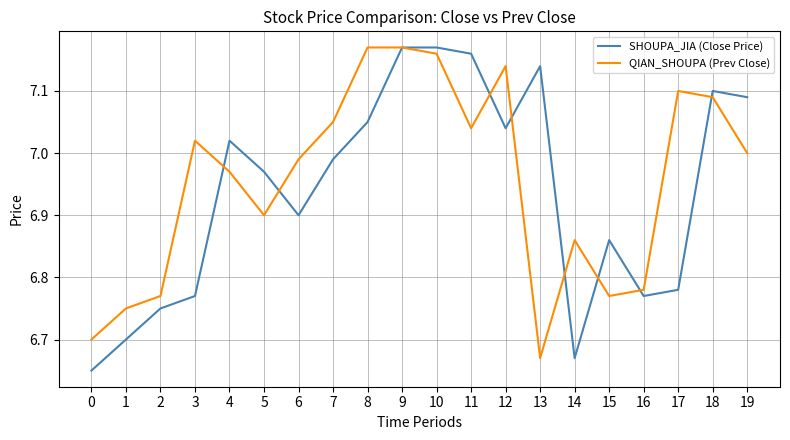

Where is QIAN_SHOUPA (Prev Close) nearest to the value 6?

13